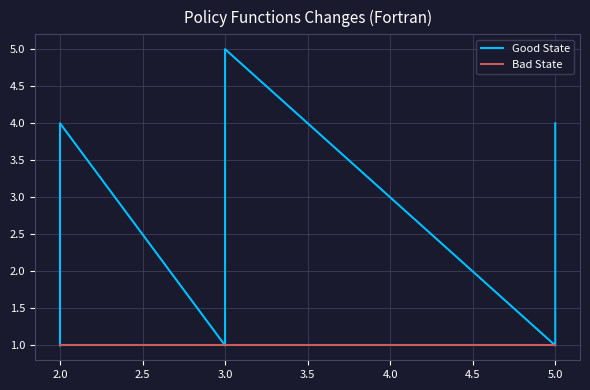

Which has a higher value, 2.0 or 3.0?

3.0